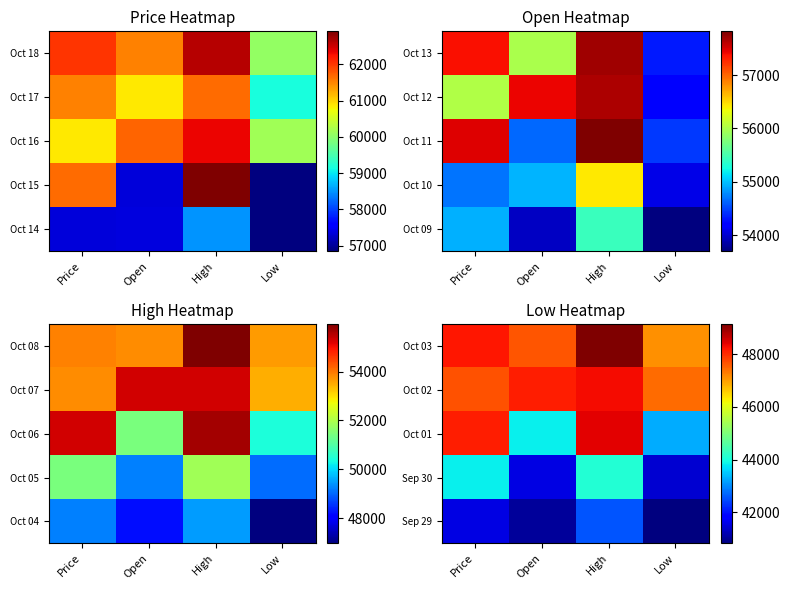

What is the total value across all series at Low?

220086.4